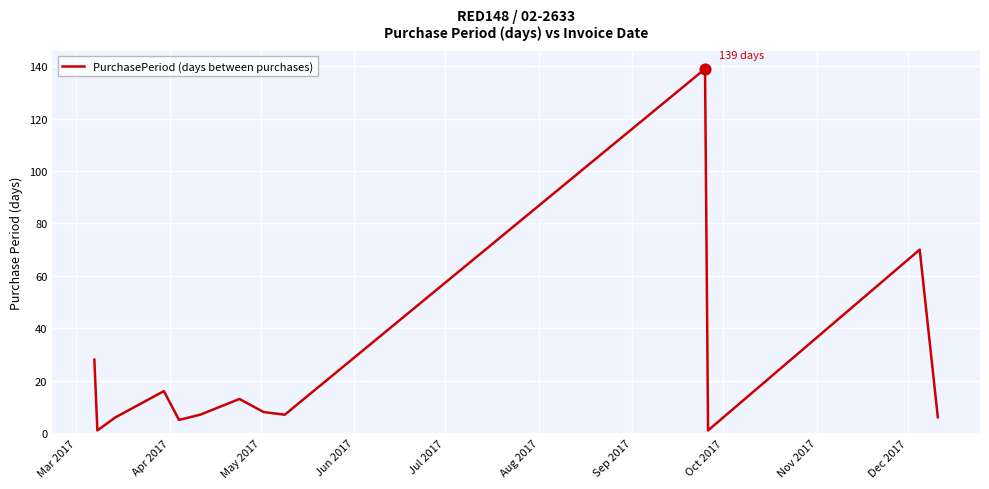

What is the difference between the maximum and minimum values?

138